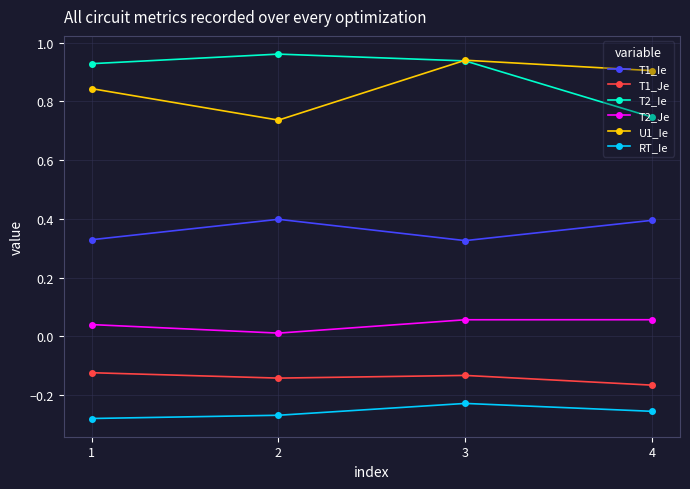

Rank the series by their maximum value, from highest to lowest.

T2_Ie, U1_Ie, T1_Ie, T2_Je, T1_Je, RT_Ie